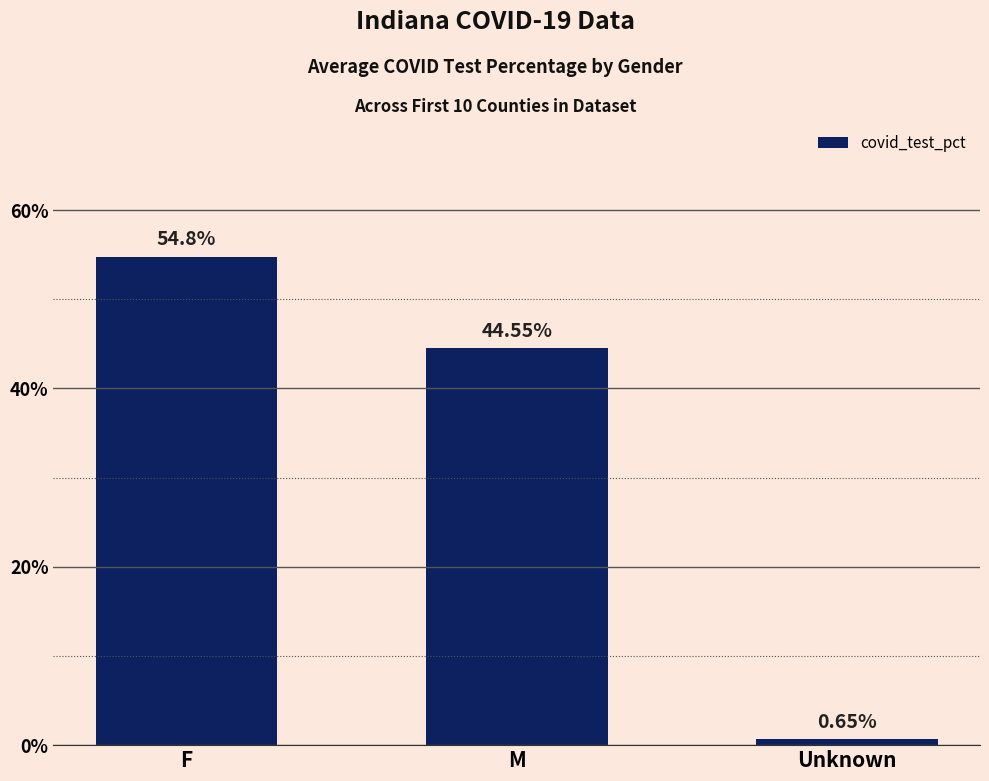

At which label does the data first exceed 44?

F